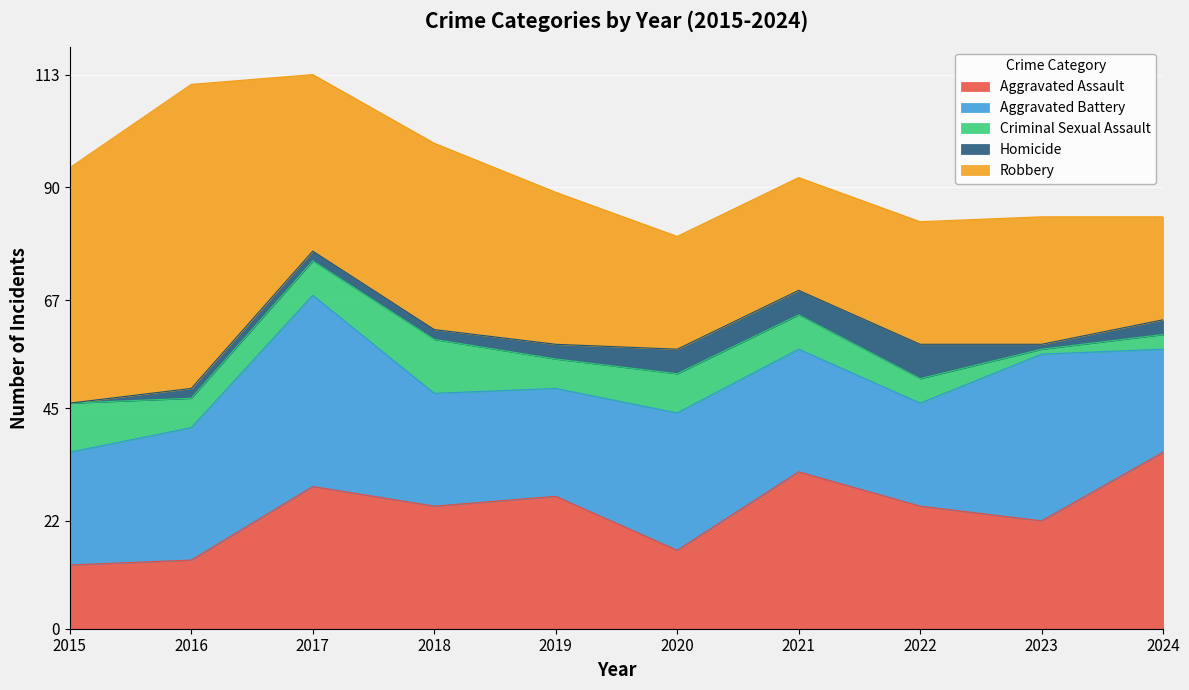

How many data points does each series have?

10